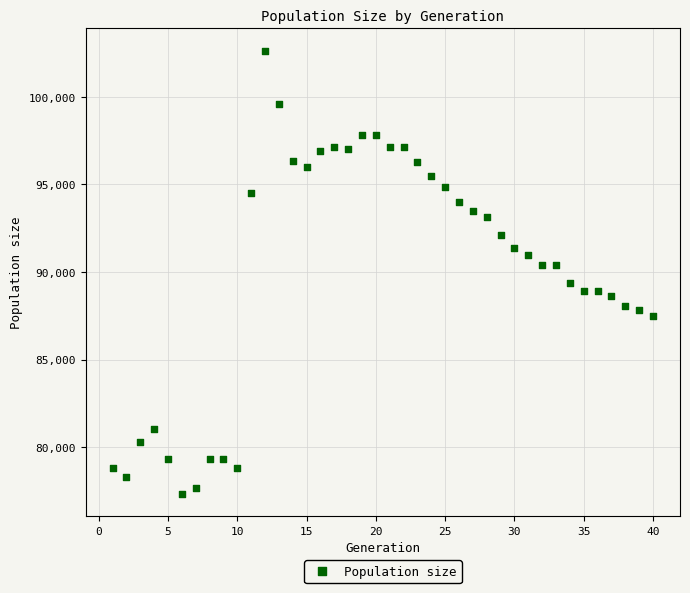

What is the range of Y values (max minus min)?

25289